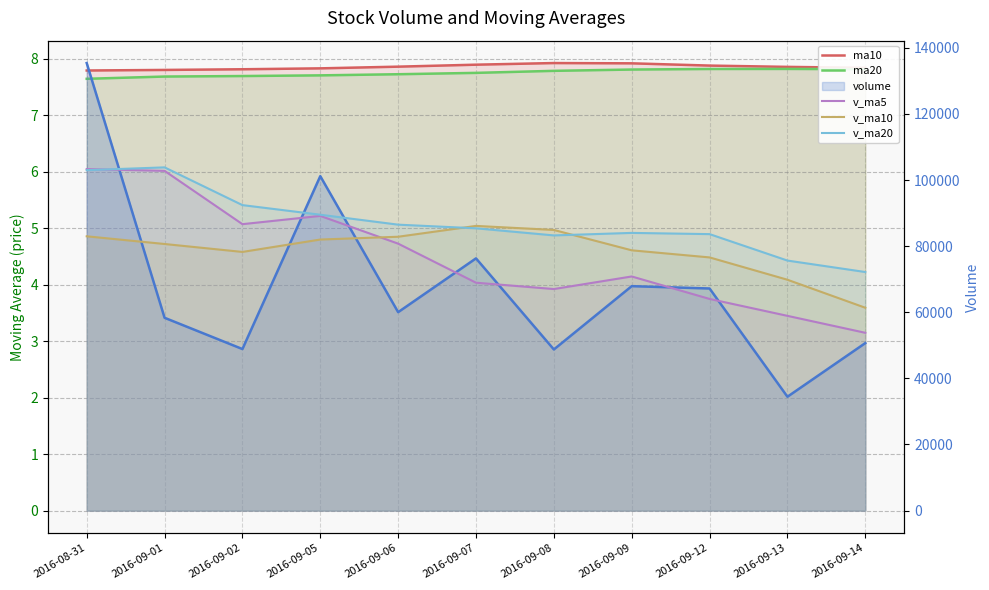

What is the difference between the highest and lowest values at 2016-09-09?

83996.8